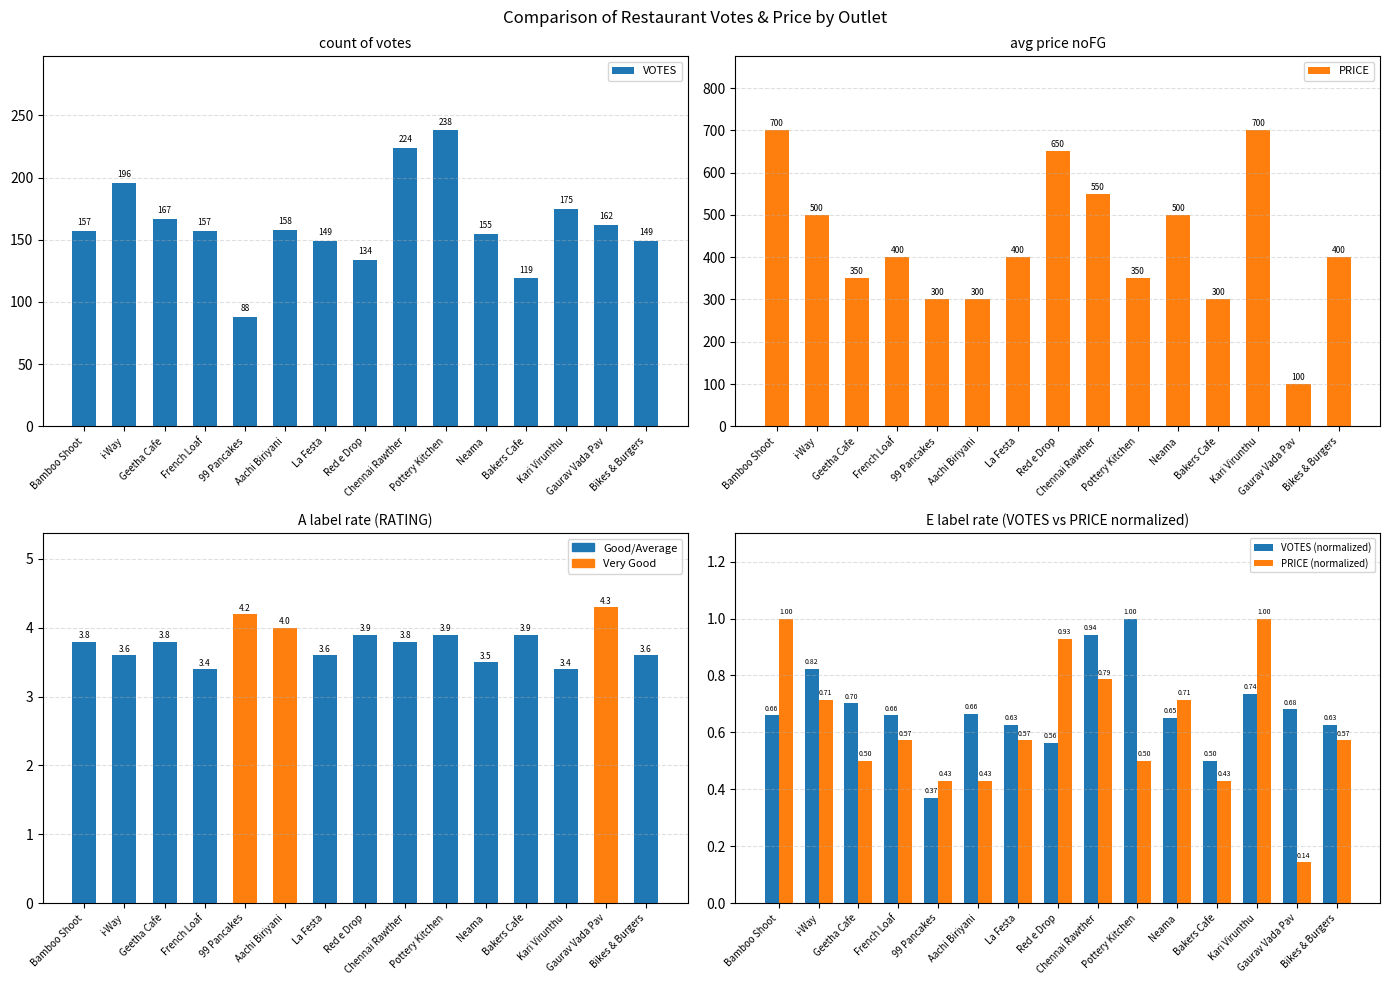

List the labels in order of VOTES (normalized) value, smallest first.

99 Pancakes, Bakers Cafe, Red e Drop, La Festa, Bikes & Burgers, Neama, Bamboo Shoot, French Loaf, Aachi Biriyani, Gaurav Vada Pav, Geetha Cafe, Kari Virunthu, i-Way, Chennai Rawther, Pottery Kitchen